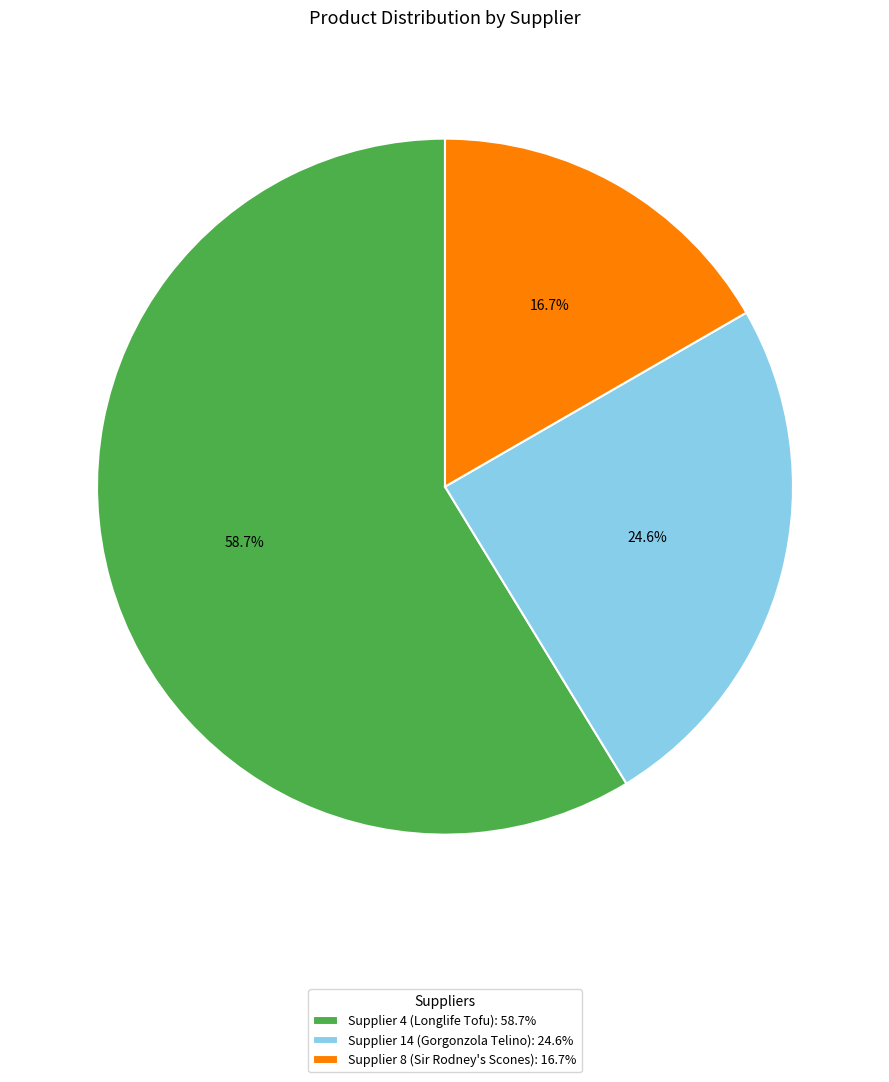

Is Supplier 4 (Longlife Tofu) the majority of the pie?

Yes